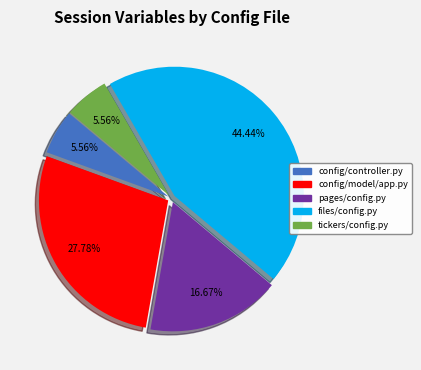

Does any single category account for the majority?

No